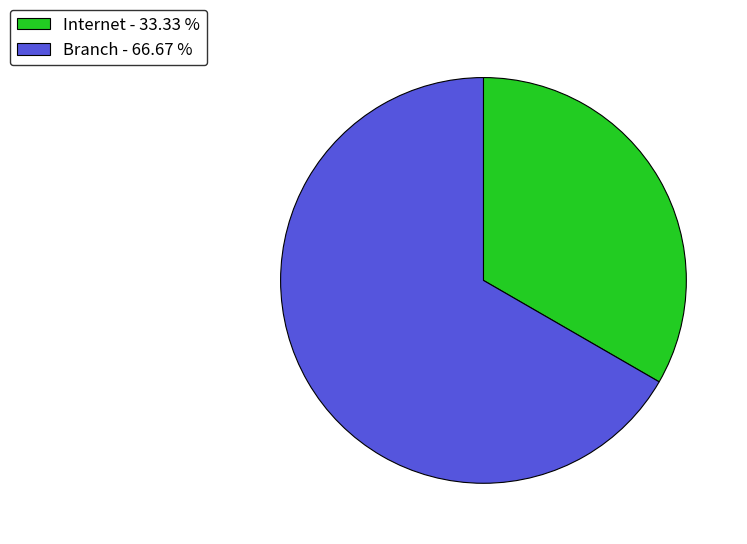

Does Internet - 33.33 % account for over 50% of the chart?

No